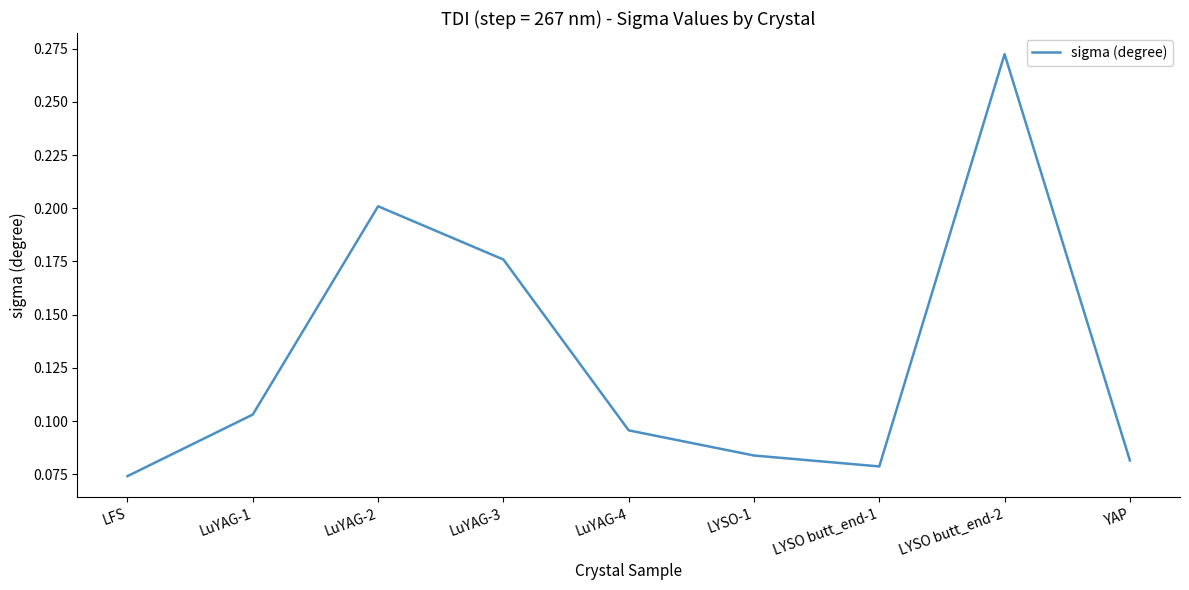

Which category has the highest value across all series?

LYSO butt_end-2